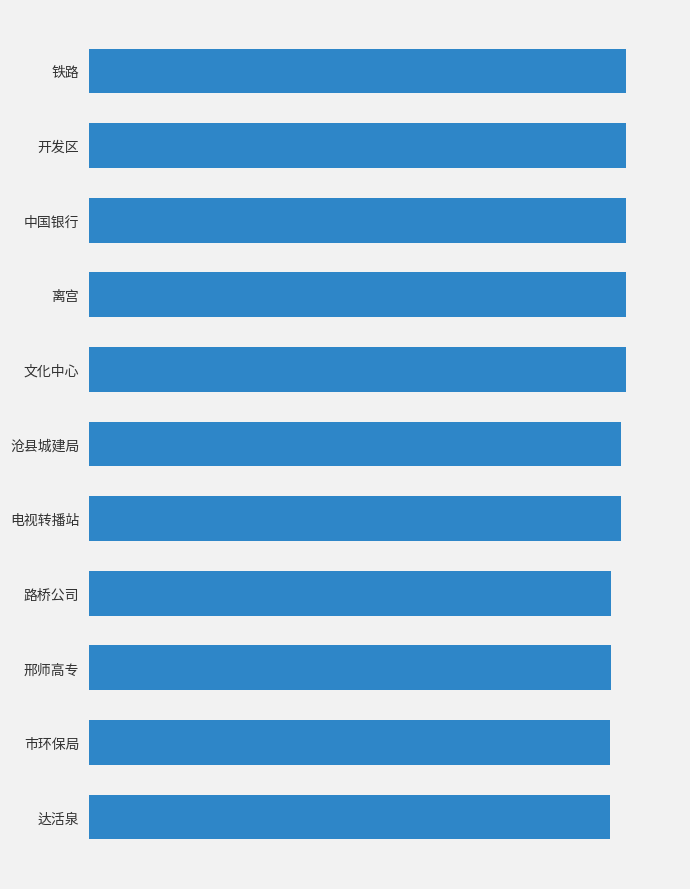

Are the bars horizontal?

Yes